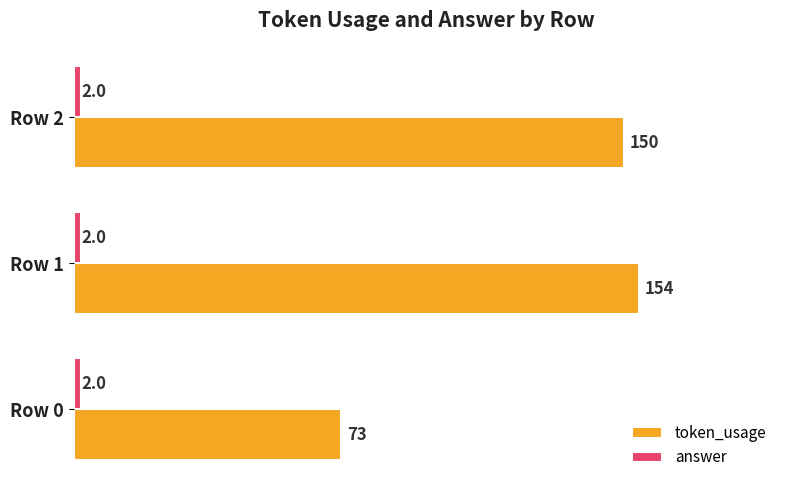

The value of token_usage at Row 1 is 260. True or false?

False